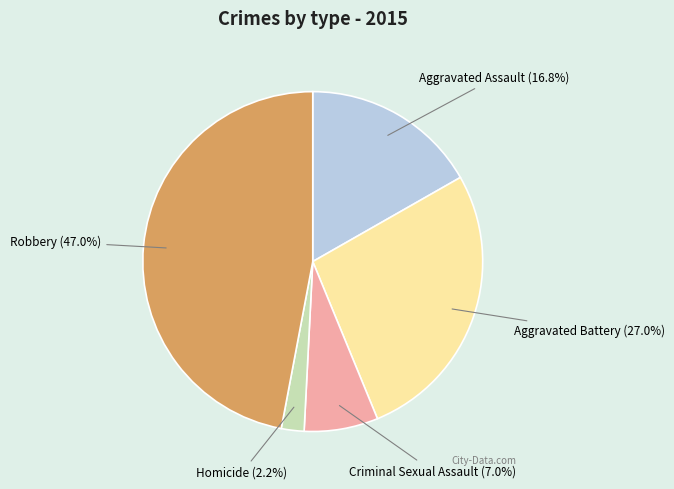

What percentage do Homicide and Robbery together represent?

49.2%